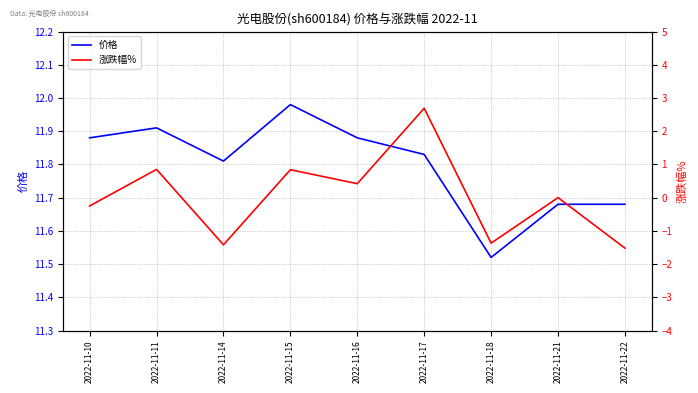

Rank the series by their average value, from lowest to highest.

涨跌幅%, 价格